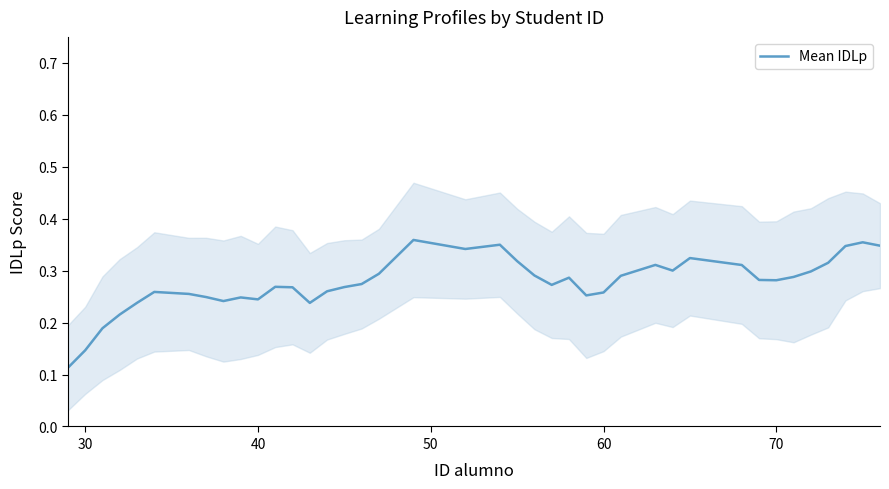

Does the chart have visible grid lines?

No